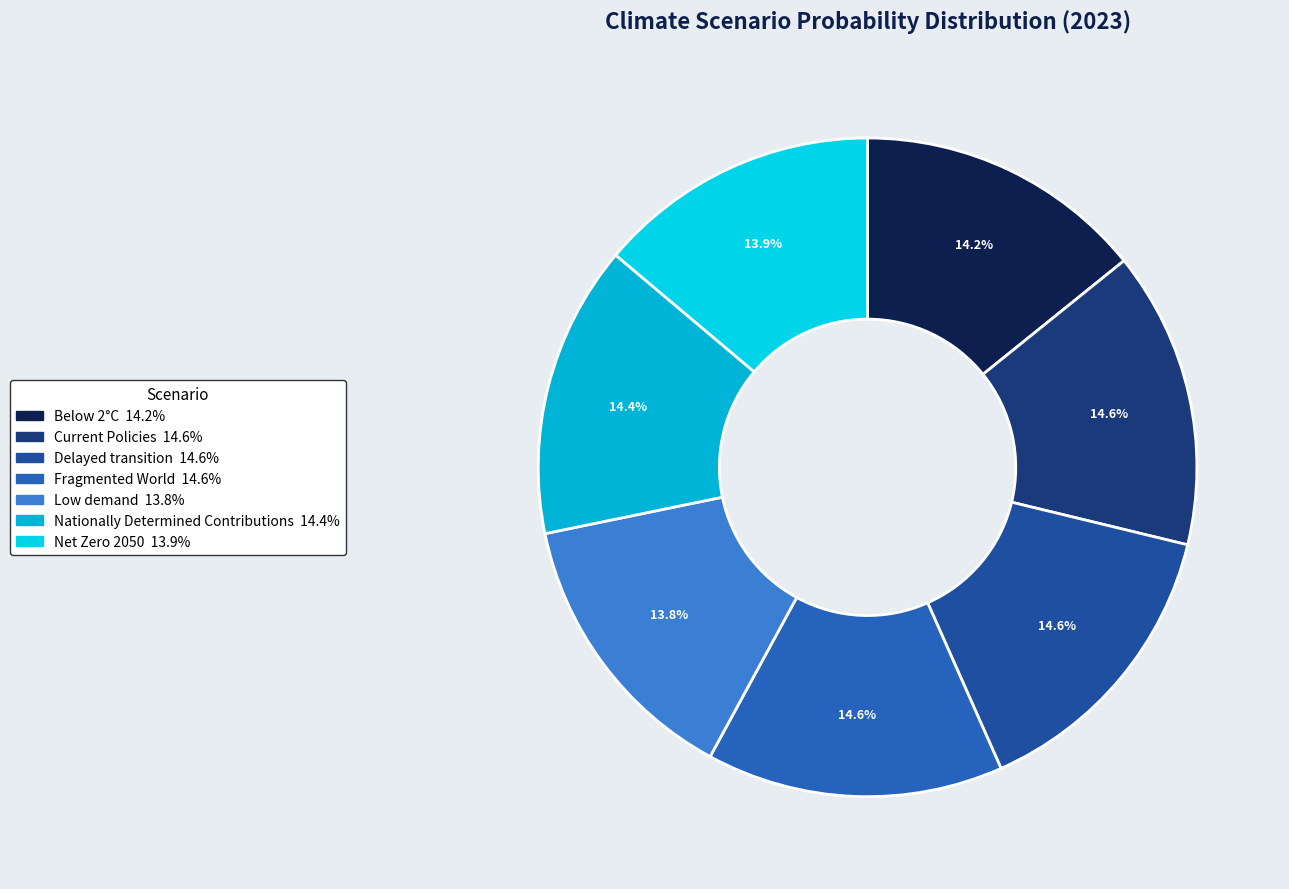

To the nearest percent, what is the average slice percentage?

14%